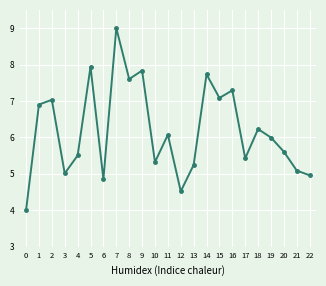

What is the average value?

6.2